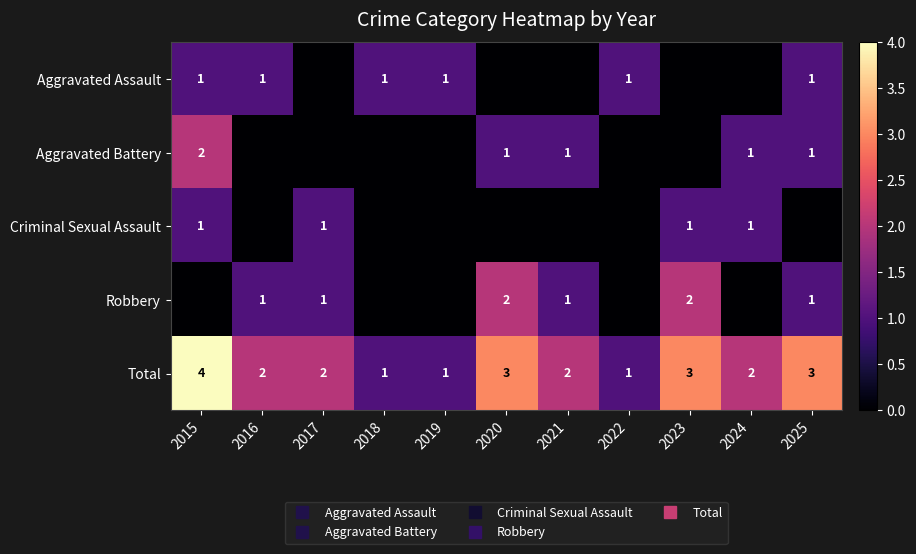

Rank the series at 2017 from lowest to highest value.

Aggravated Assault, Aggravated Battery, Criminal Sexual Assault, Robbery, Total